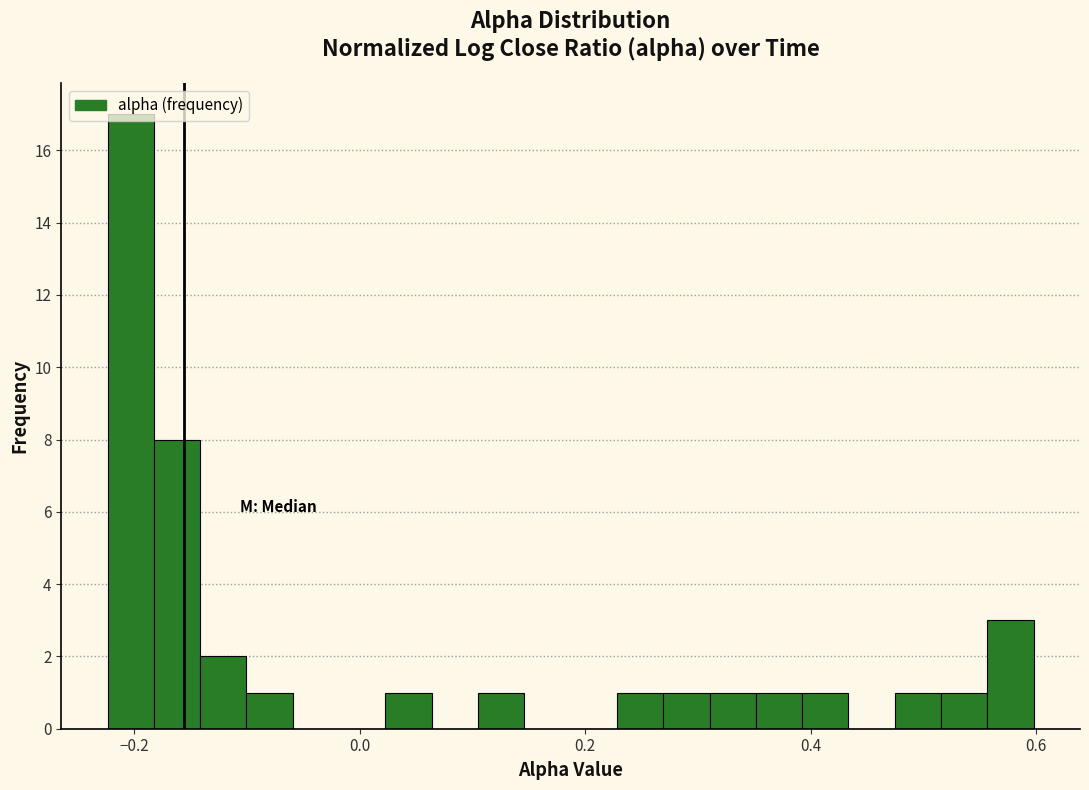

Read against the x-axis, roughly where is the centre of the tallest bar?

-0.20